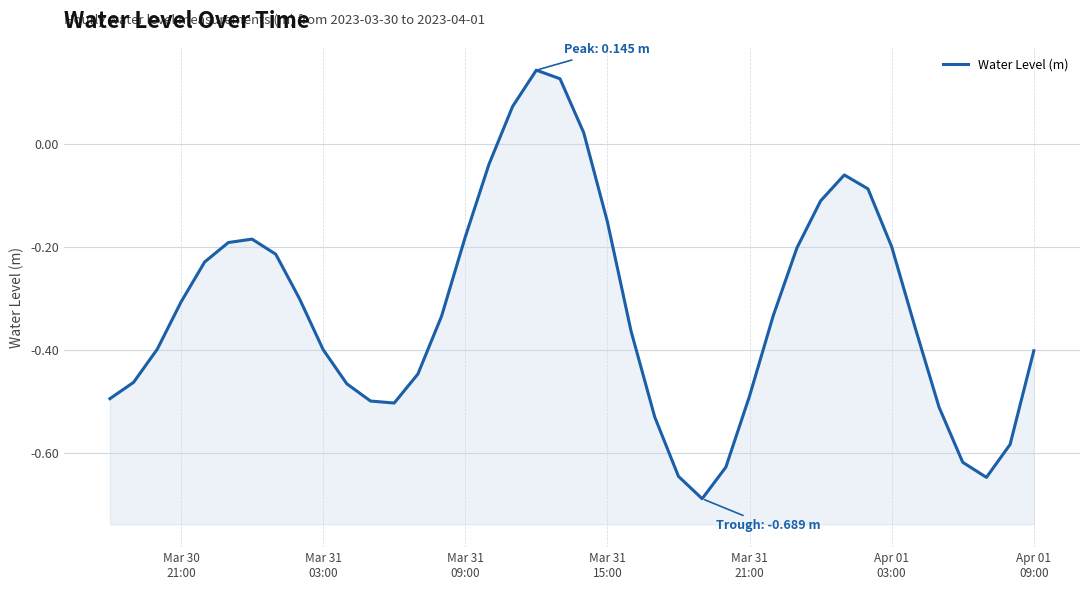

True or false: the data shows -0.1 at 28.

False